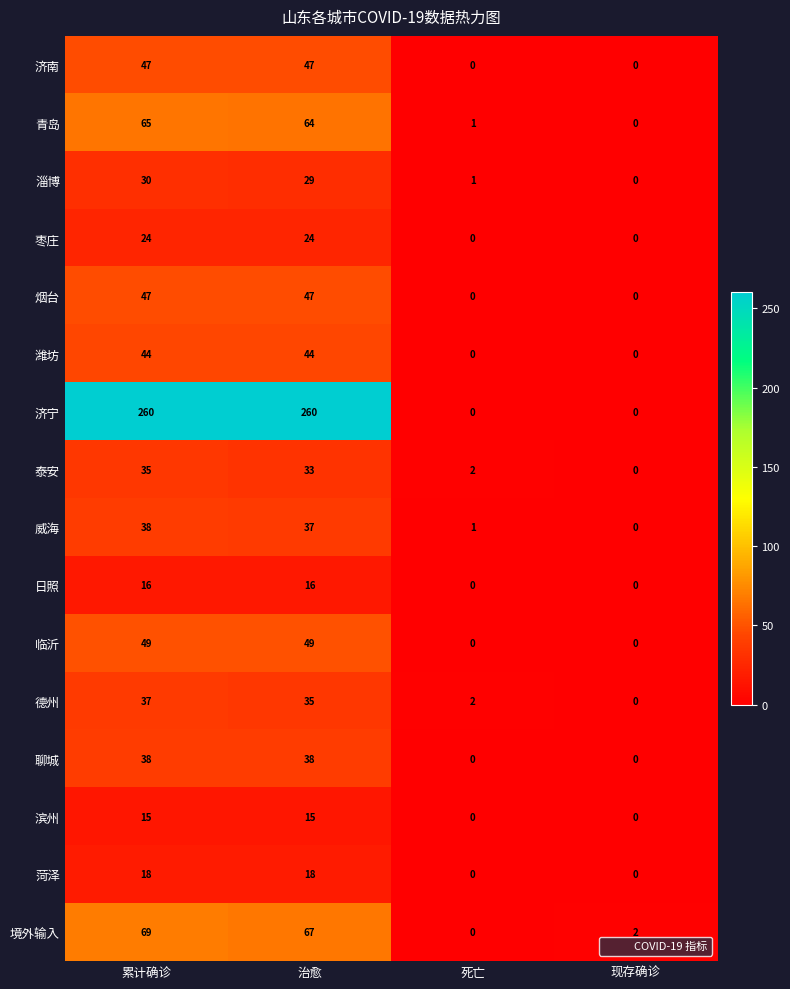

How many data points does each series have?

4